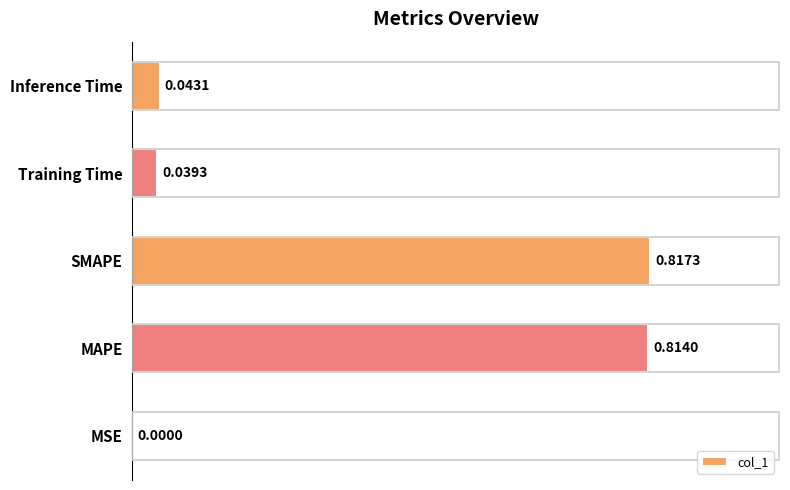

At which category does the chart reach its peak across all series?

SMAPE